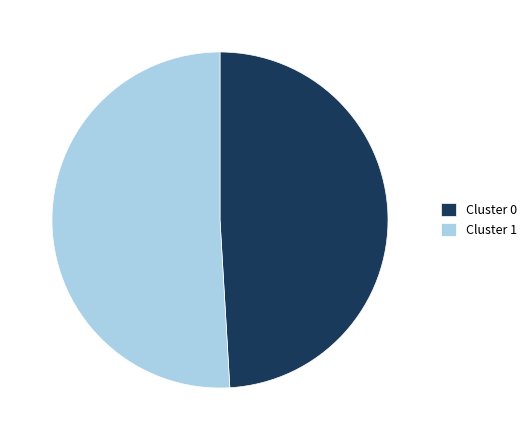

The Cluster 0 slice represents 49% of the pie. True or false?

True